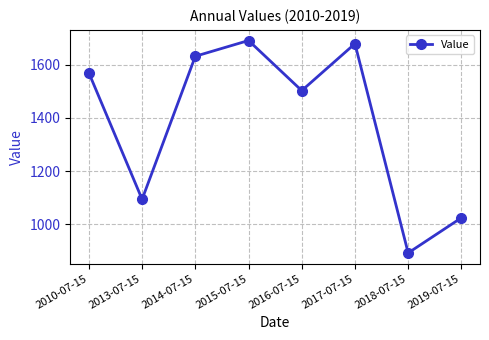

What is the maximum value shown in the chart?

1690.9